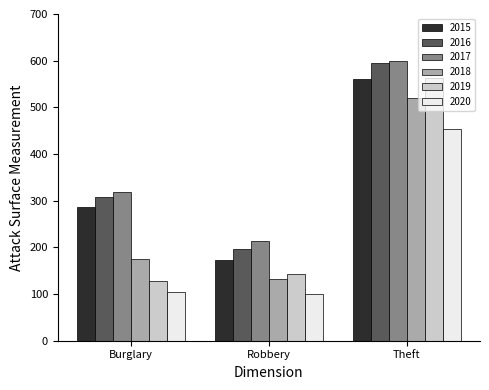

What is the maximum value for 2015?

561